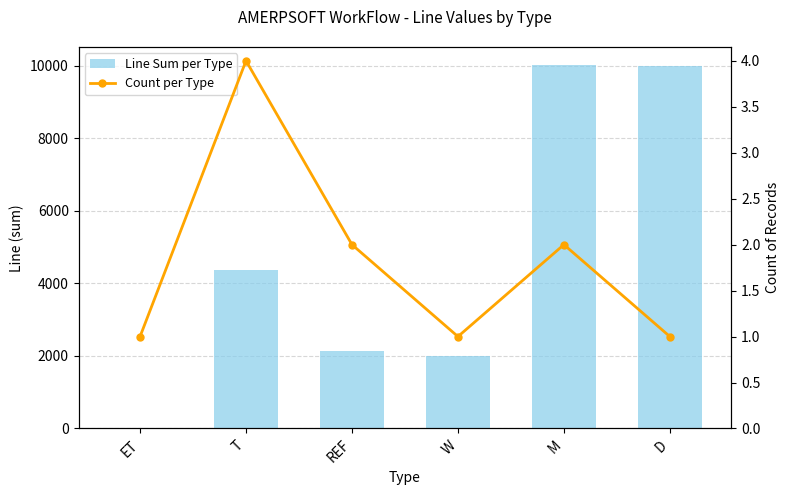

Are the bars horizontal?

No